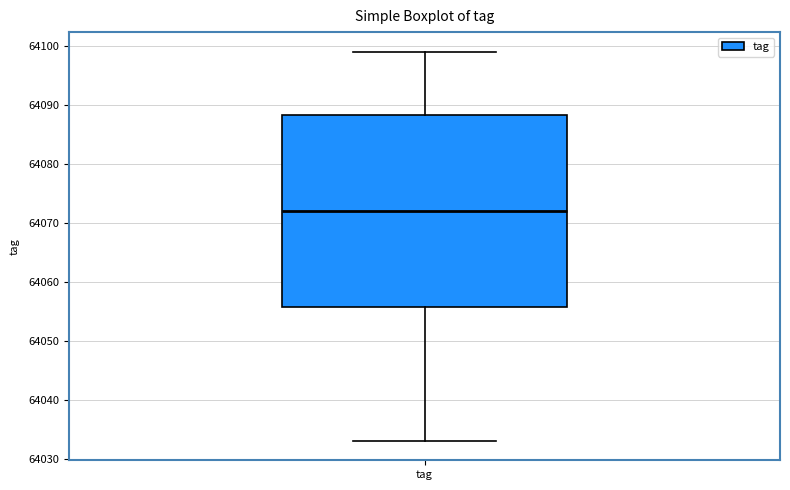

Where is the upper edge of the box for tag on the y-axis? The values are not printed on the chart, so give them approximately, as read against the axis.

64088